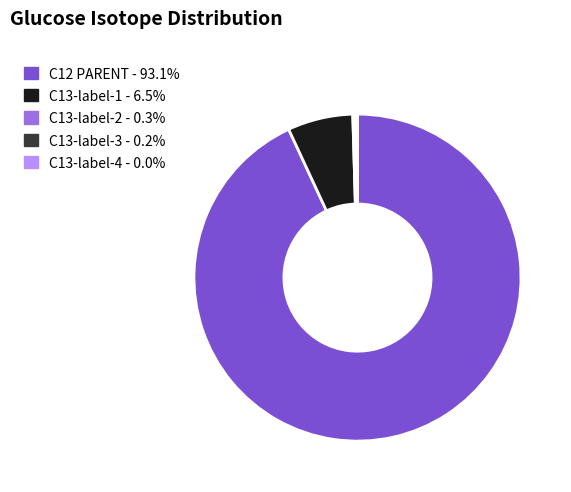

Does any single category account for the majority?

Yes